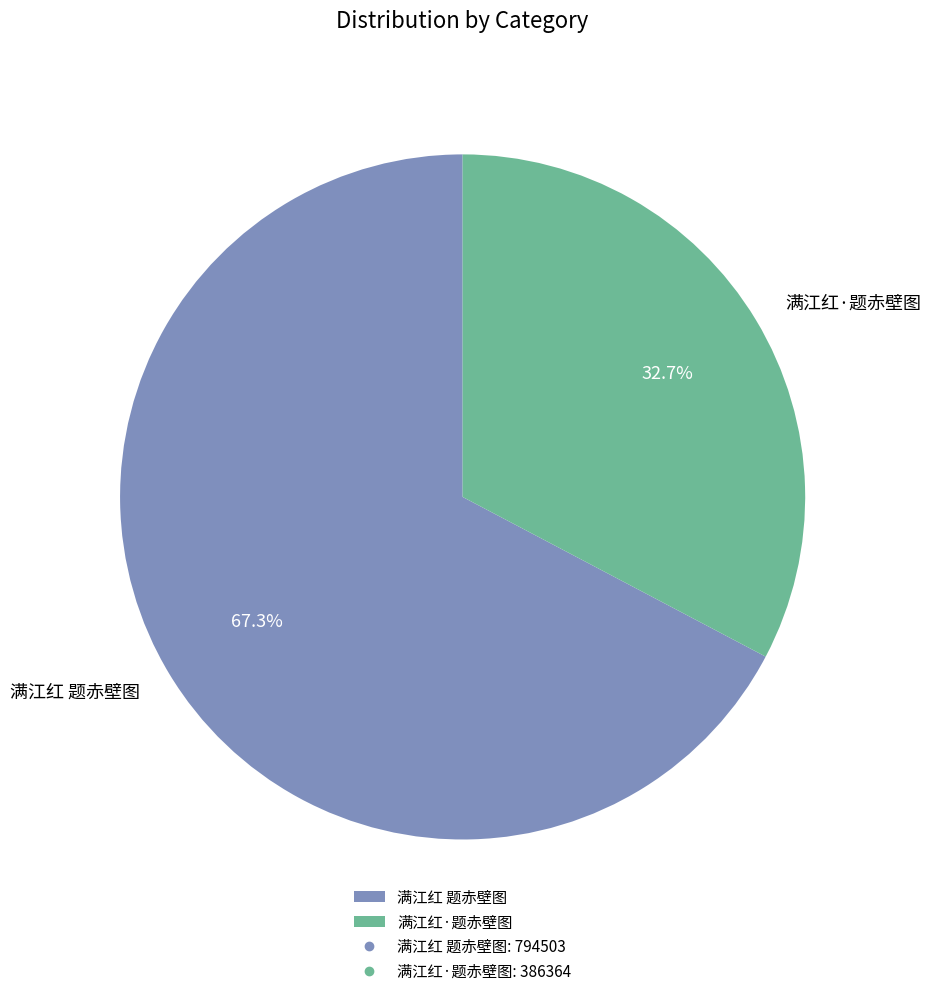

Which slice represents more than half of the pie?

满江红 题赤壁图